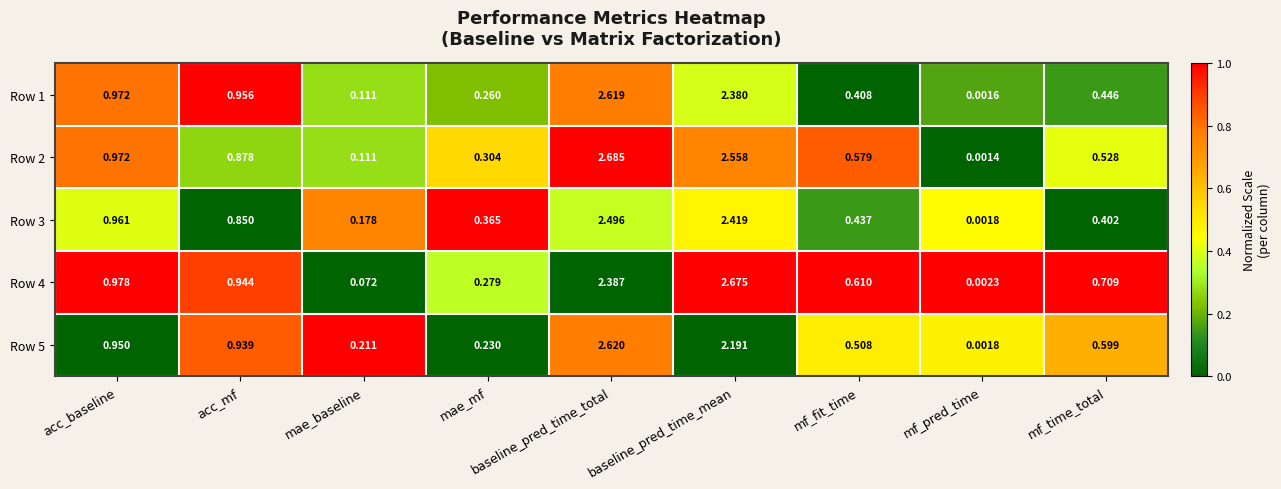

At which category is the sum across all series the highest?

baseline_pred_time_total